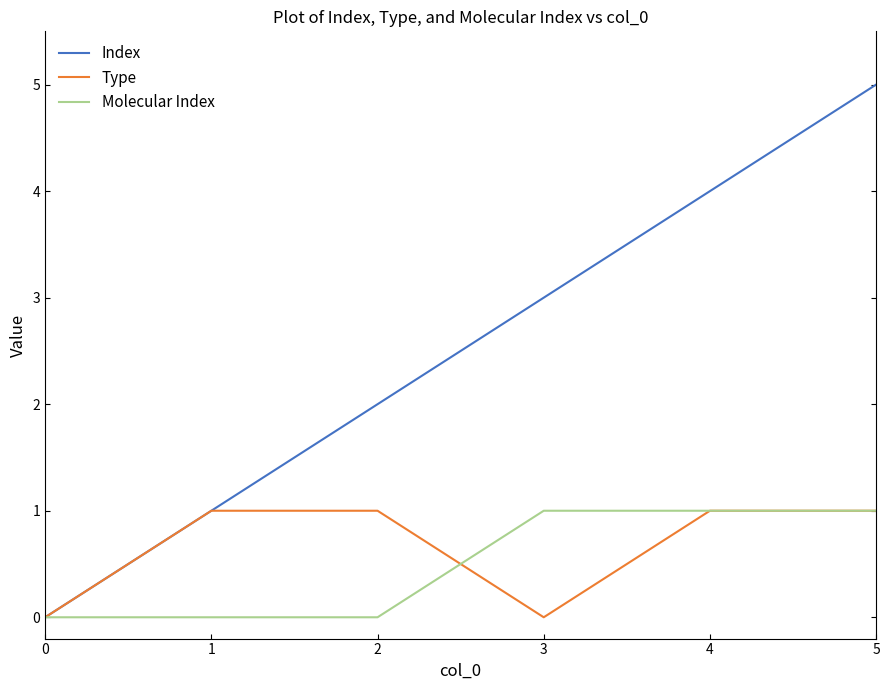

Is it true that Index equals 4 at 4?

True